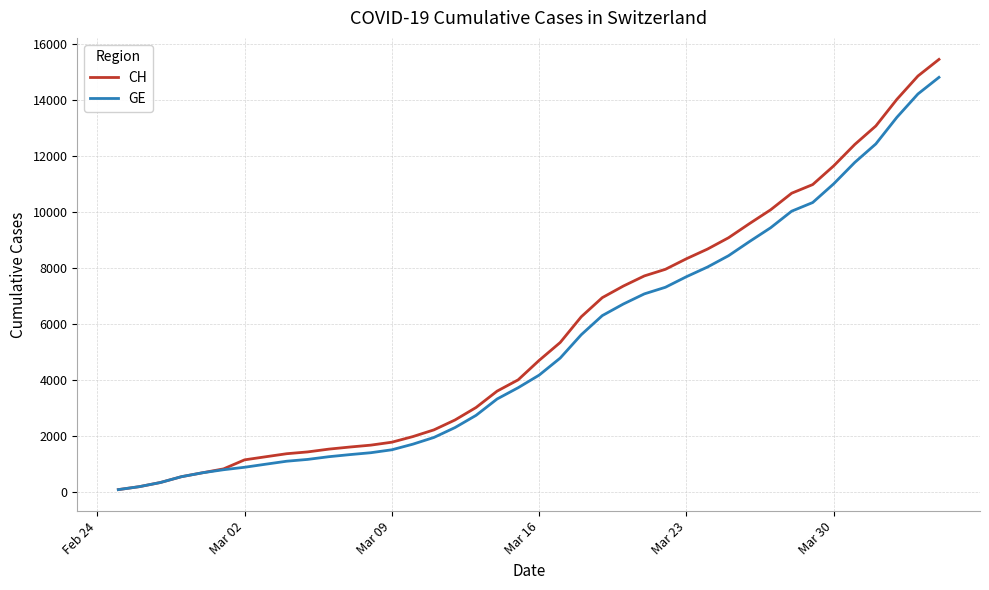

Does the chart have visible grid lines?

Yes